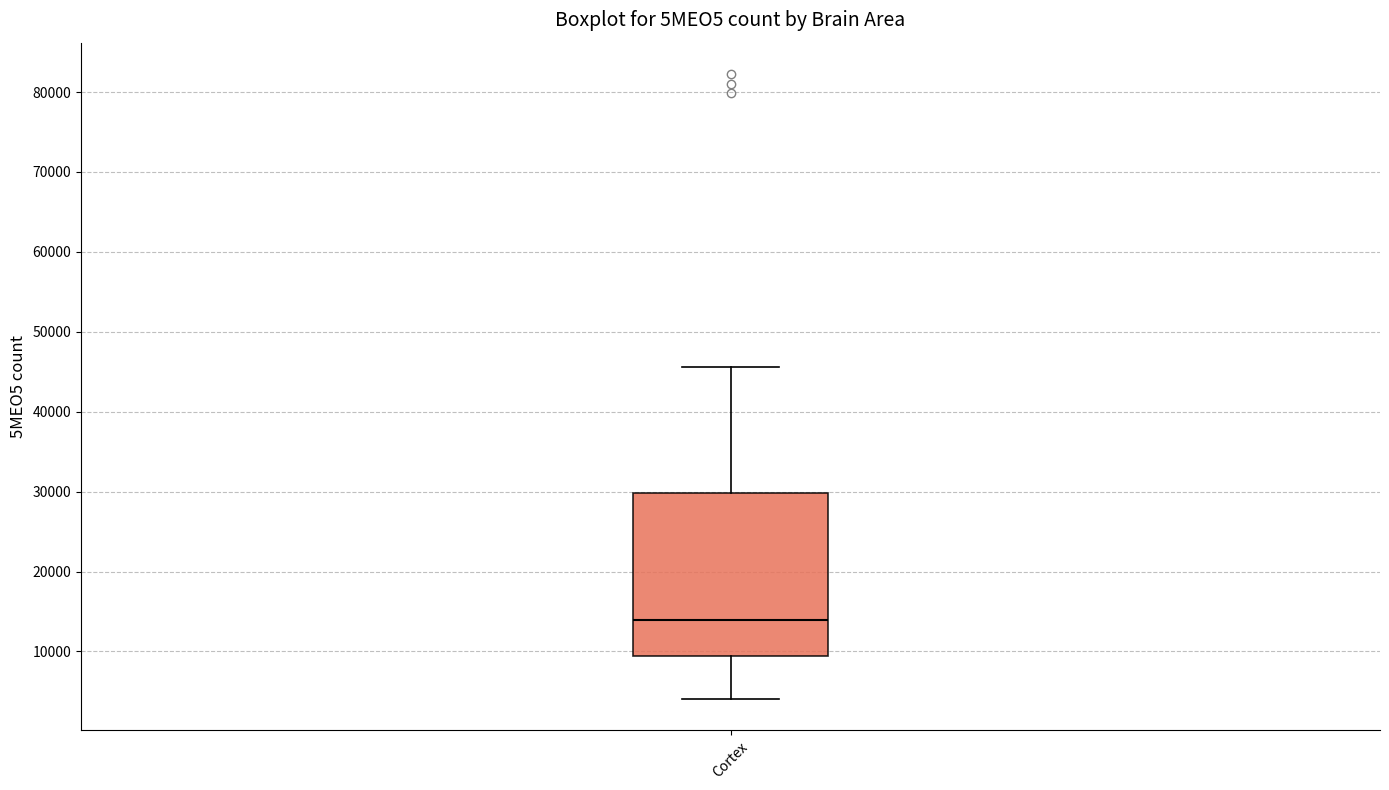

Where is the lower edge of the box for Cortex on the y-axis? The values are not printed on the chart, so give them approximately, as read against the axis.

9000